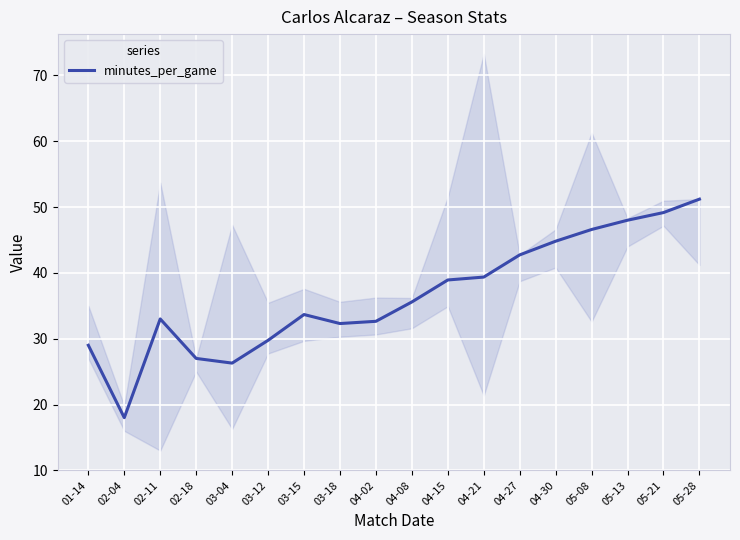

What value does the data have at 03-15?

33.7